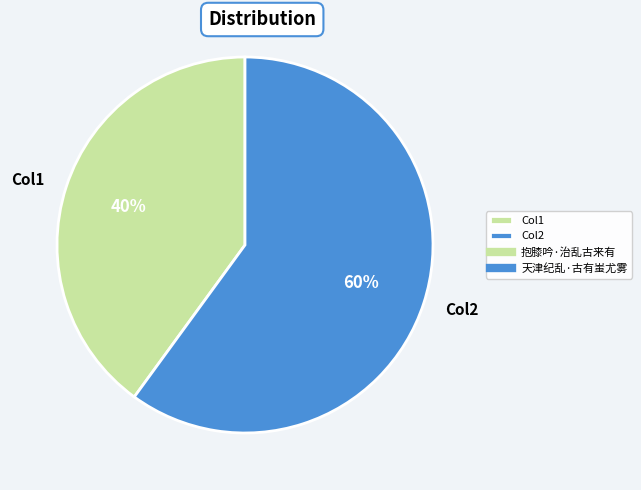

Which has a higher value, Col2 or Col1?

Col2